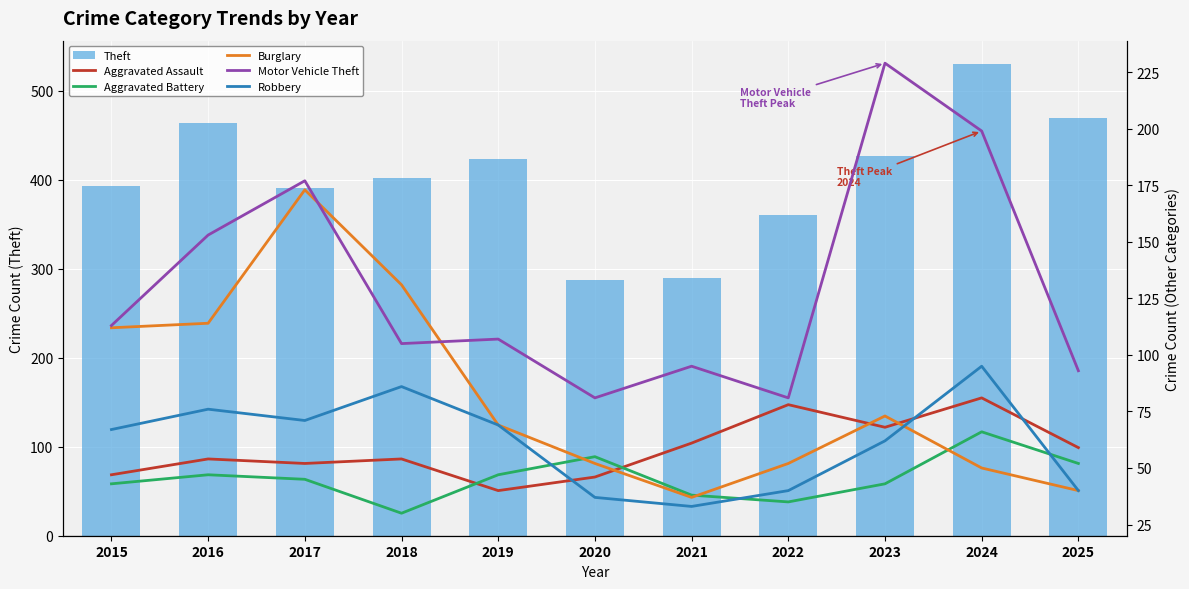

Rank the series by their maximum value, from lowest to highest.

Aggravated Battery, Aggravated Assault, Robbery, Burglary, Motor Vehicle Theft, Theft